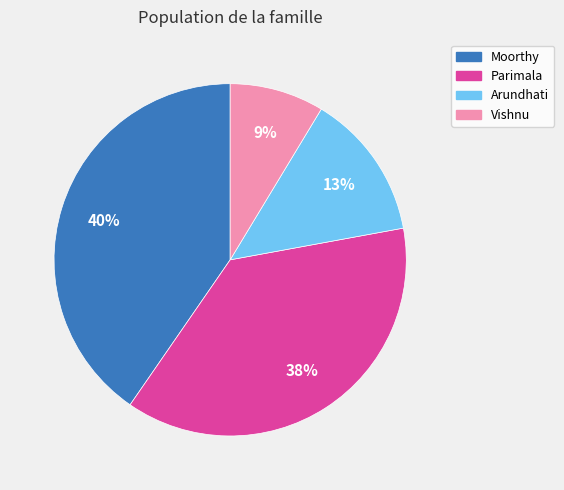

True or false: Moorthy accounts for 33% of the total.

False